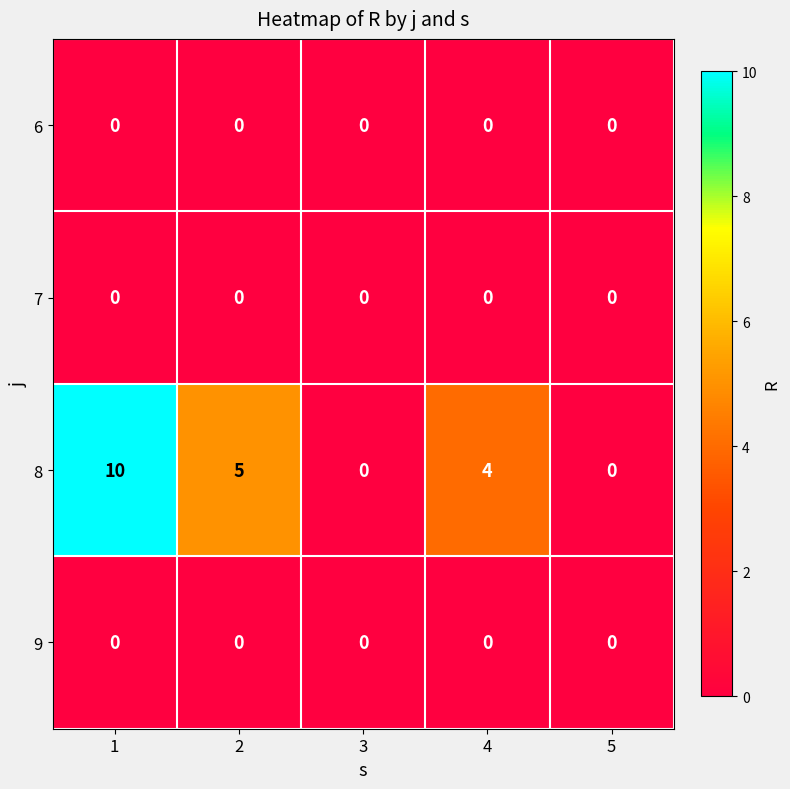

Between 1 and 3, which series saw the biggest shift?

8